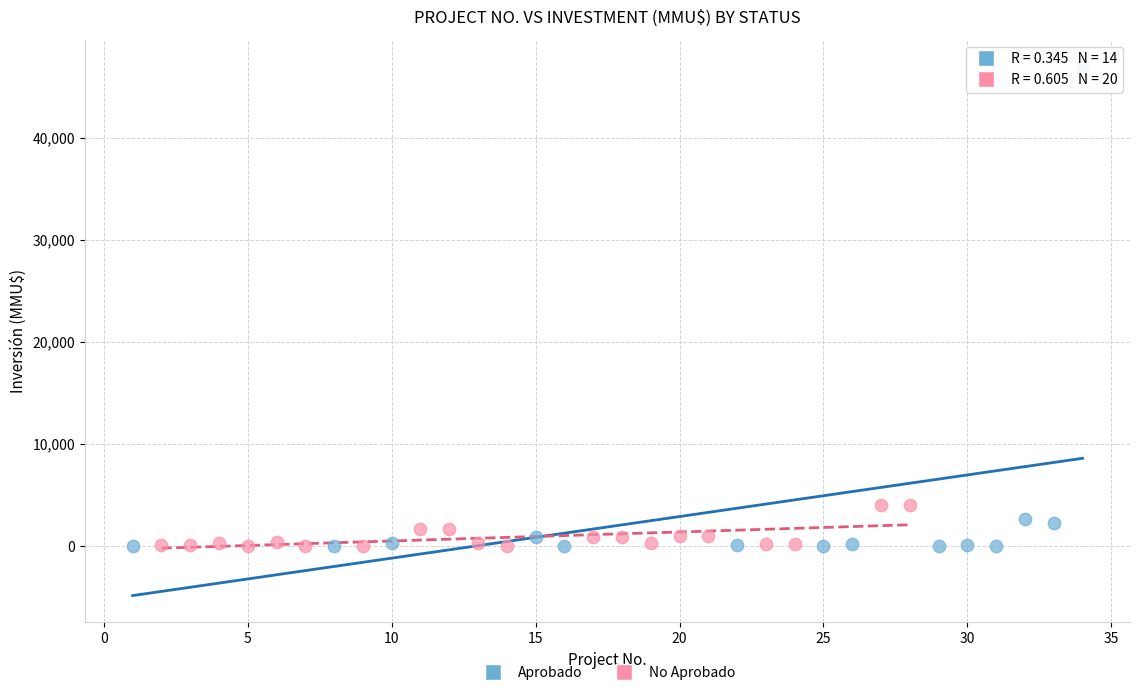

What are all the series names shown in the legend?

Aprobado, No Aprobado